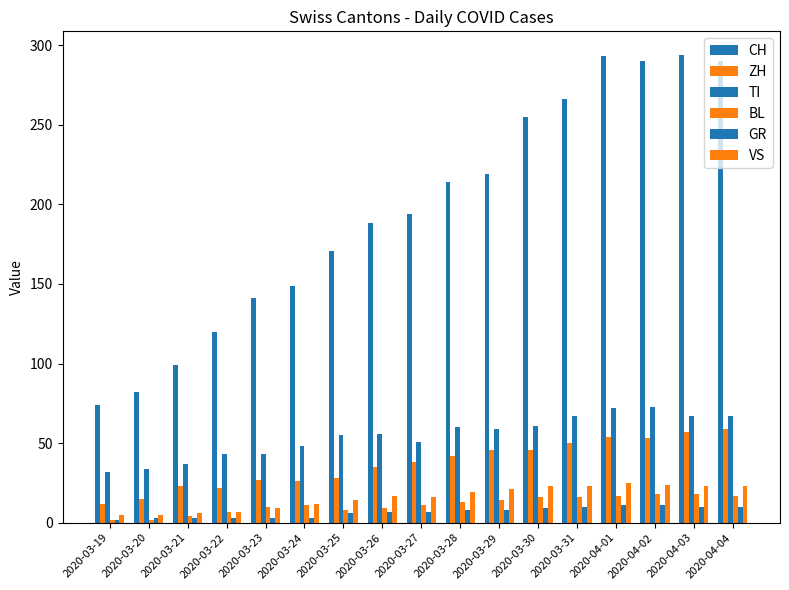

At which label does CH first exceed 194?

2020-03-28